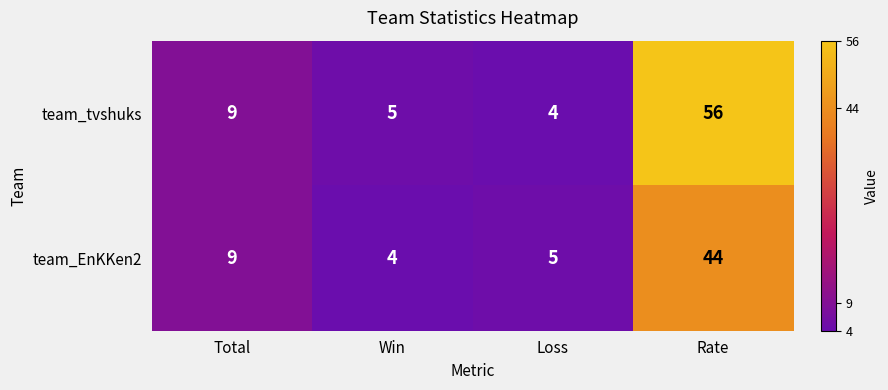

What is the difference between the highest and lowest values at Win?

1